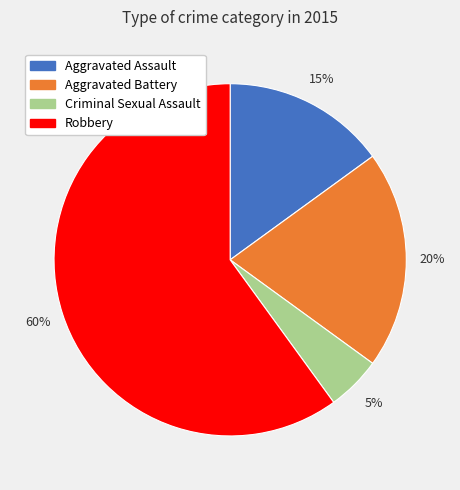

How many segments does this pie chart have?

4